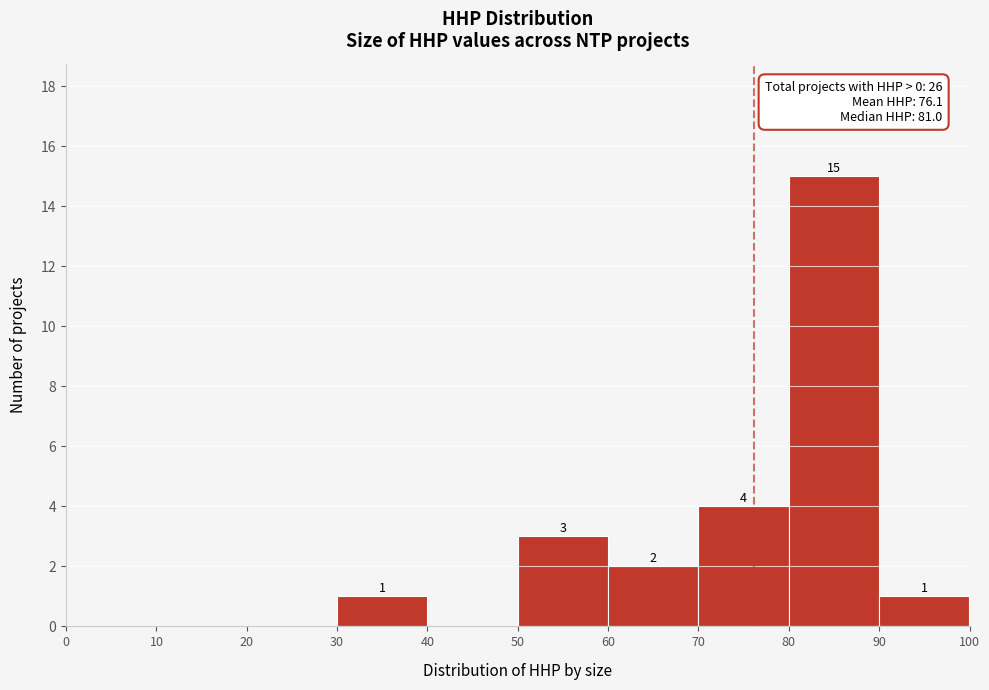

Which range on the x-axis has the tallest bar?

80 to 90